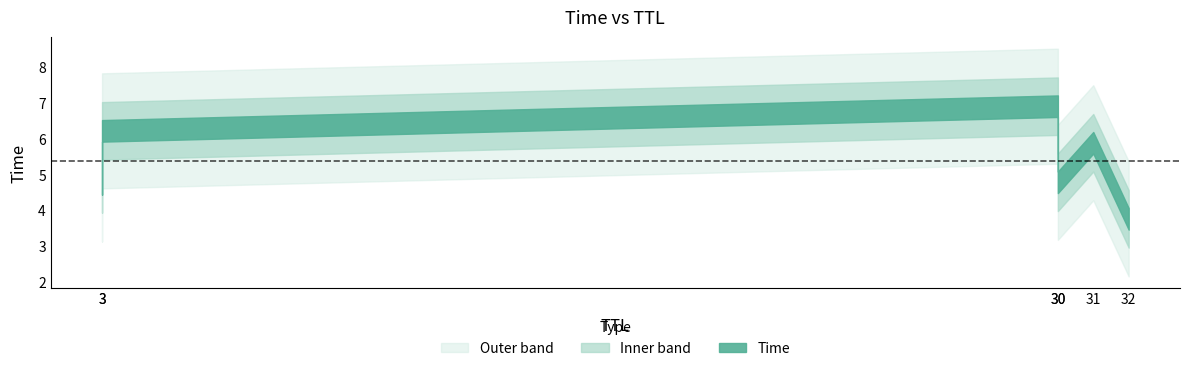

Where is the data nearest to the value 5?

30